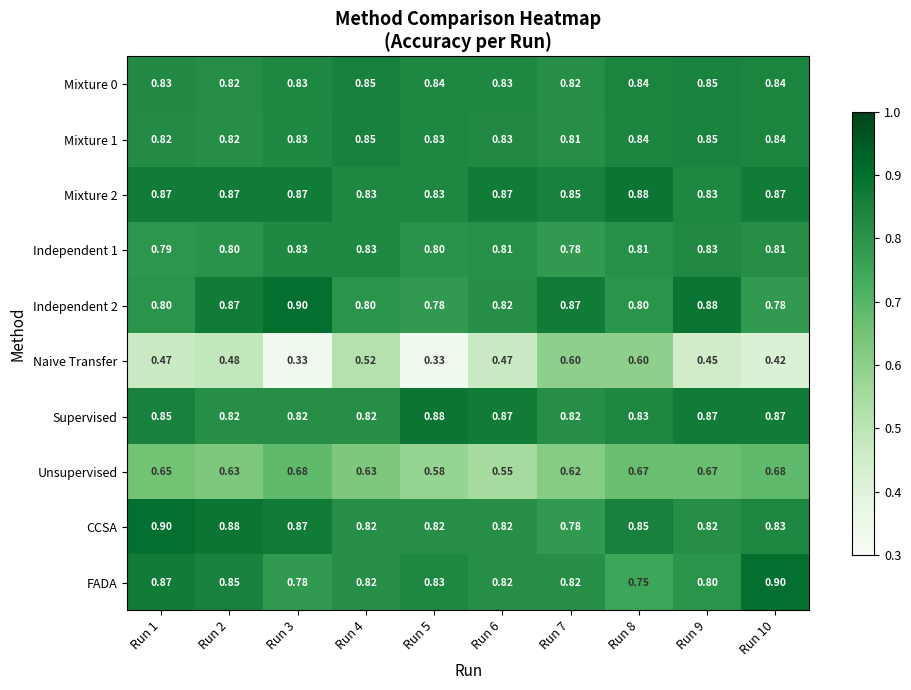

Is the value of Mixture 1 at Run 5 greater than the value of CCSA at Run 5?

Yes